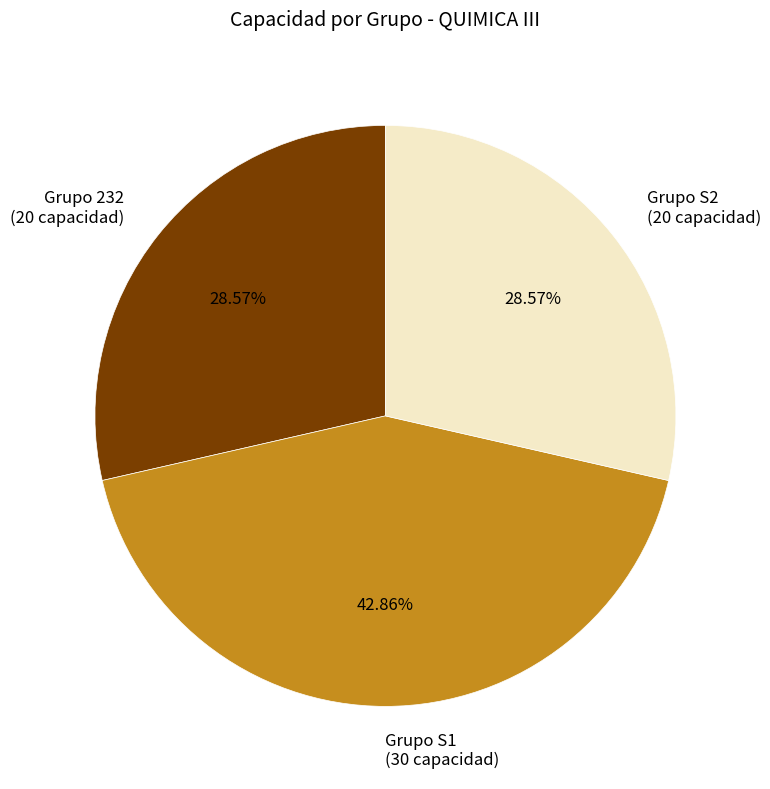

Do Grupo S2 (20 capacidad) and Grupo 232 (20 capacidad) together represent more than half of the pie?

Yes